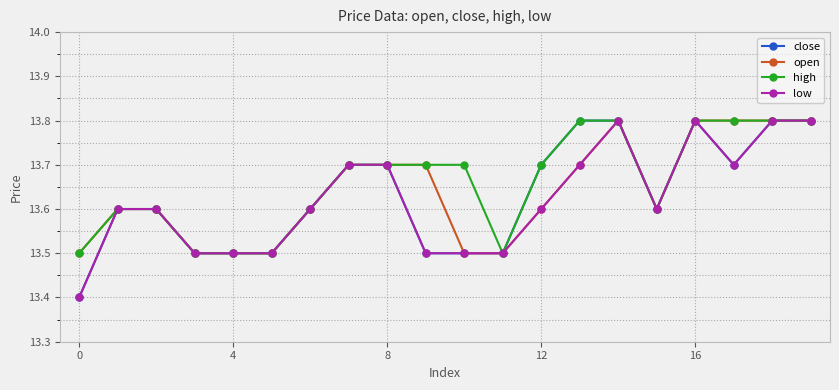

What is the maximum value for low?

13.8